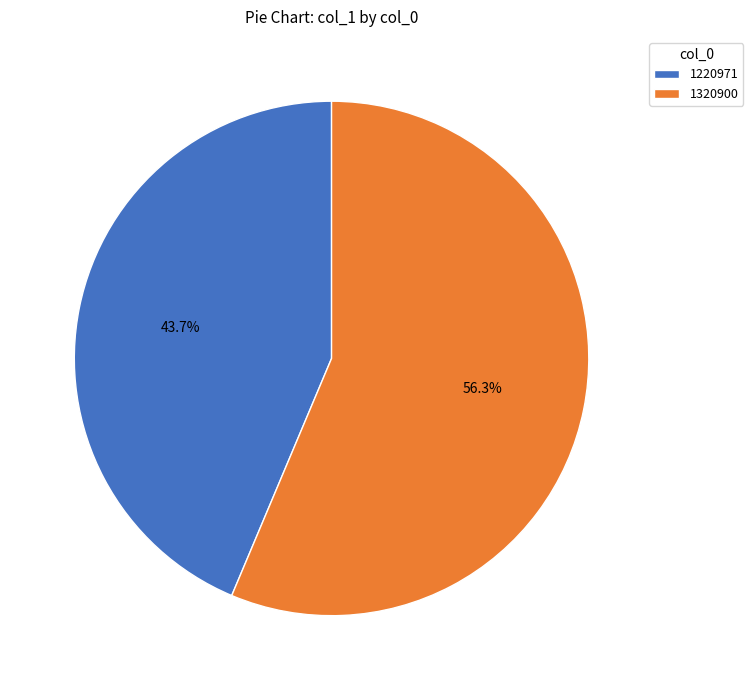

To the nearest percent, what is the difference between the 1320900 and 1220971 slice percentages?

13%